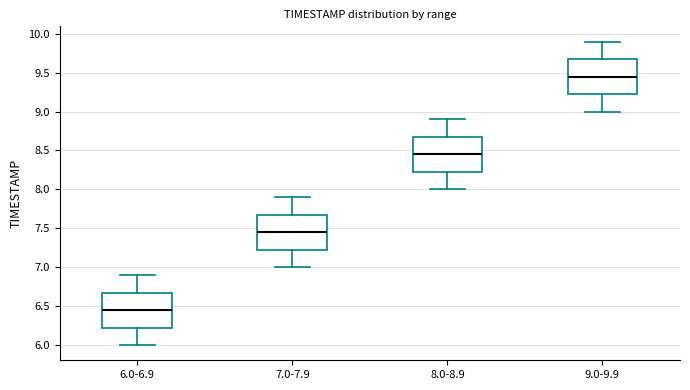

Which box has the highest median line?

9.0-9.9